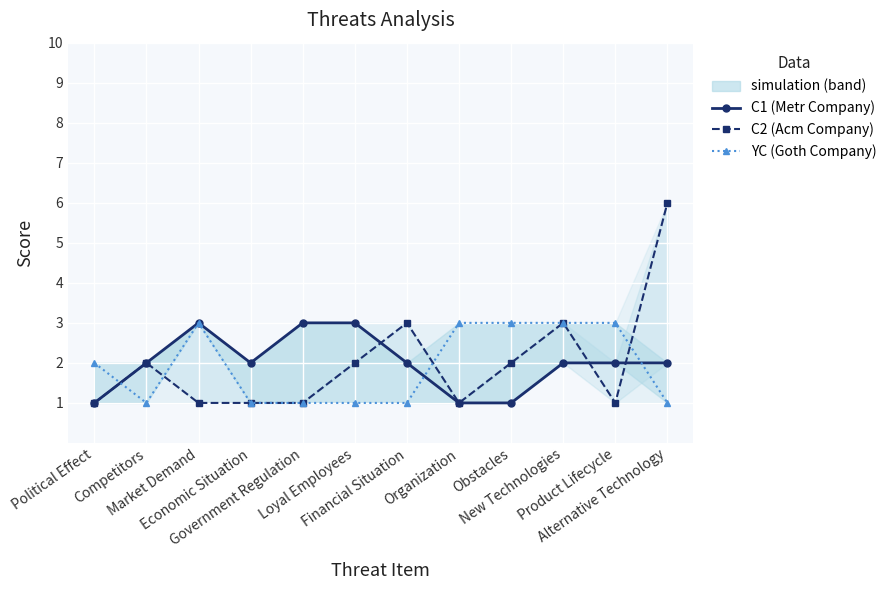

At Market Demand, list the series in order from smallest to largest.

C2 (Acm Company), C1 (Metr Company), YC (Goth Company)